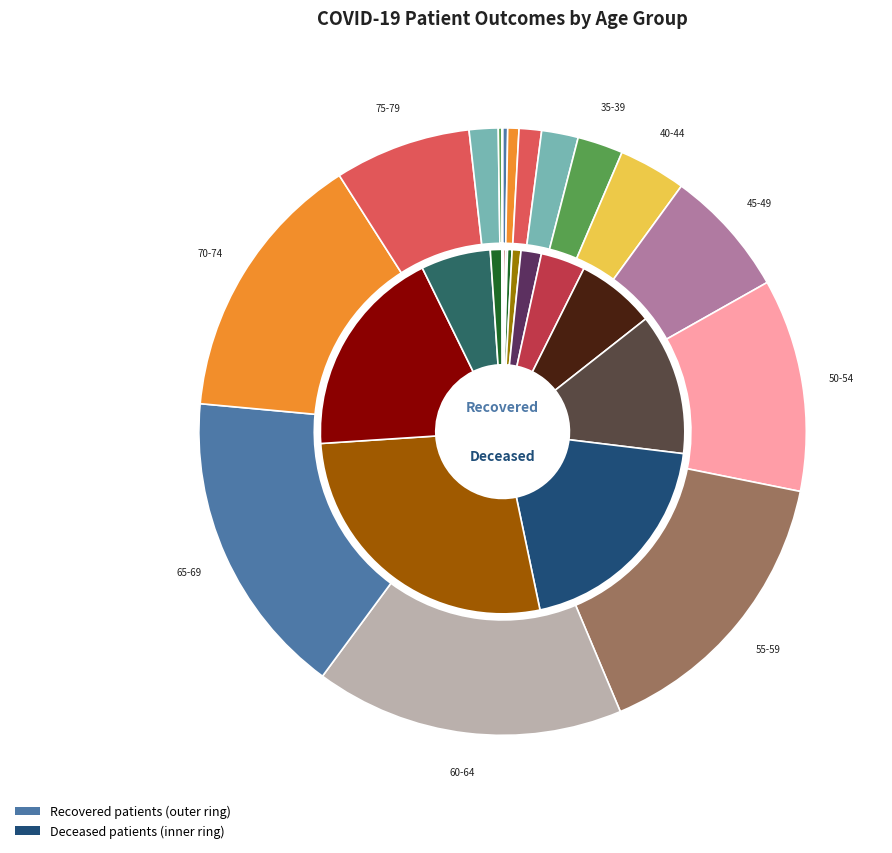

Is it true that 20-24 is 11% of the pie?

False